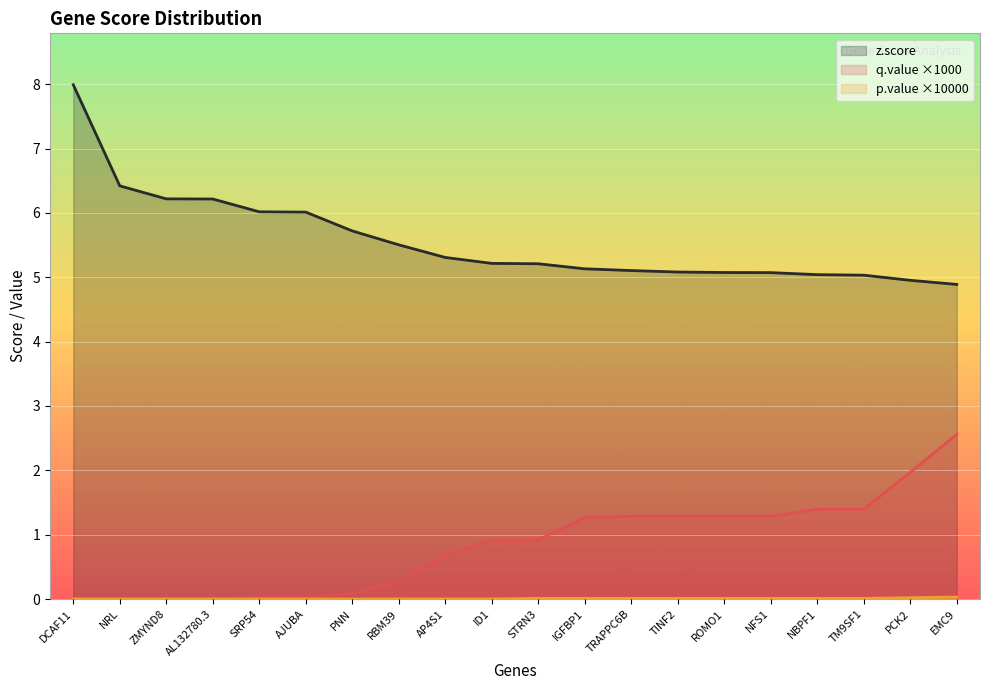

Reading left to right, transcribe all the data shown in this chart.

z.score: 8.0	6.4	6.2	6.2	6.0	6.0	5.7	5.5	5.3	5.2	5.2	5.1	5.1	5.1	5.1	5.1	5.0	5.0	5.0	4.9
p.value: 0.0	0.0	0.0	0.0	0.0	0.0	0.0	0.0	0.0	0.0	0.0	0.0	0.0	0.0	0.0	0.0	0.0	0.0	0.0	0.0
q.value: 0.0	0.0	0.0	0.0	0.0	0.0	0.1	0.3	0.7	0.9	0.9	1.3	1.3	1.3	1.3	1.3	1.4	1.4	2.0	2.6